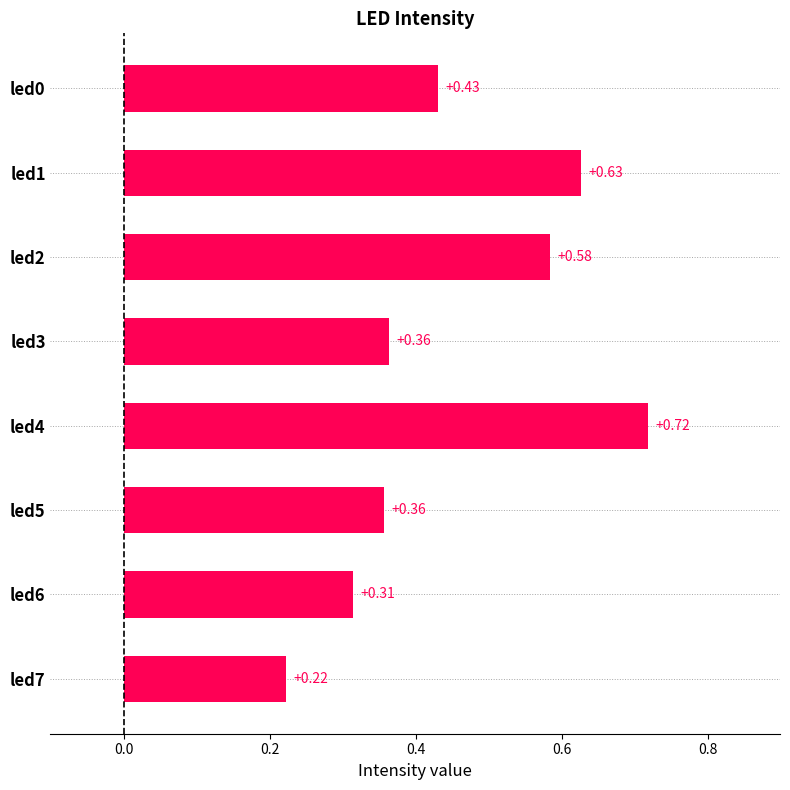

What is the sum of the values at led2 and led0?

1.0